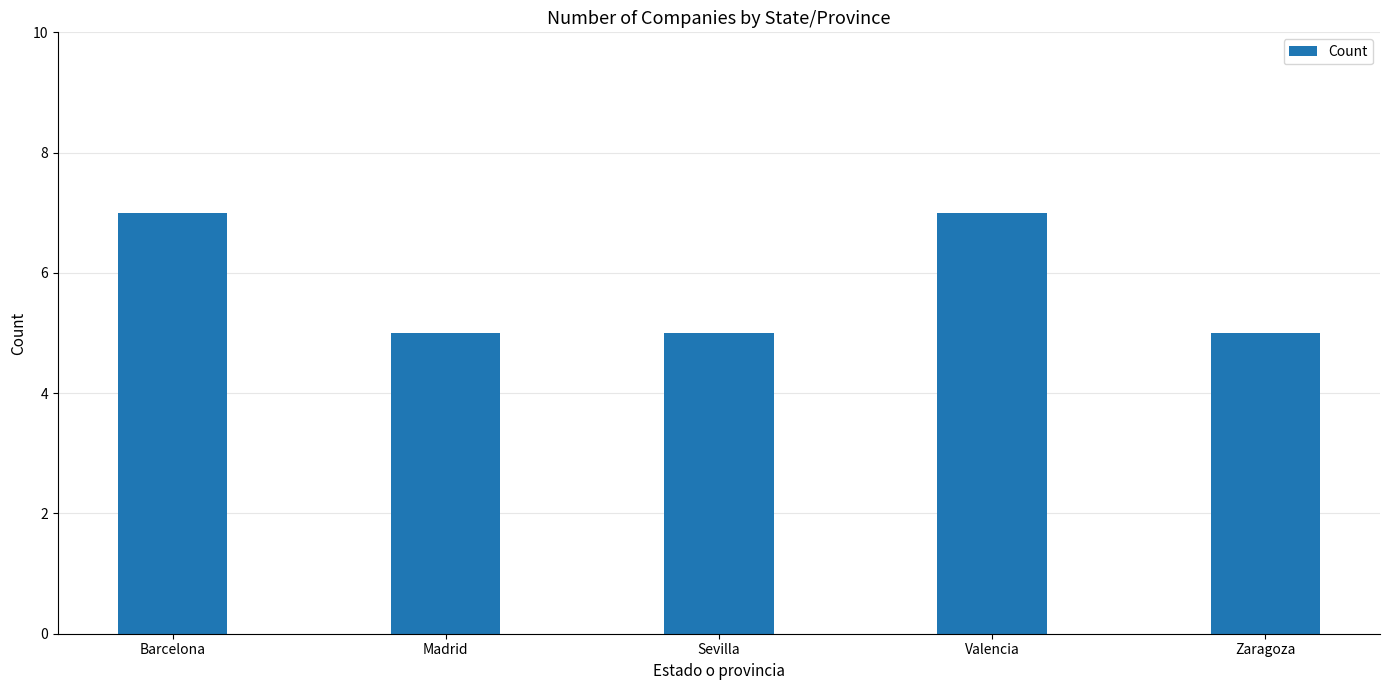

Is it true that the value at Barcelona is 7?

True